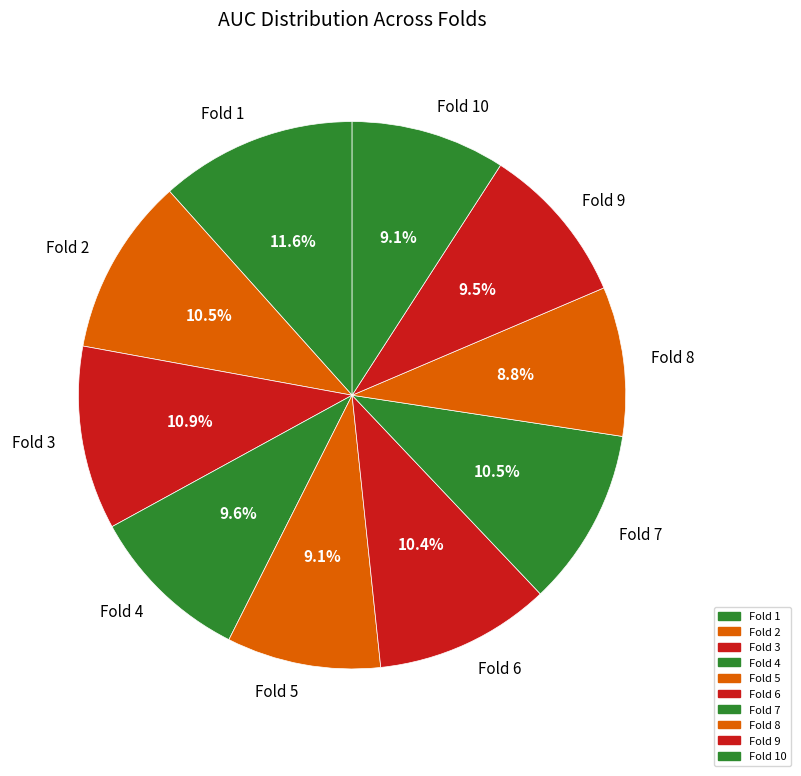

Is it true that Fold 8 is 9% of the pie?

True